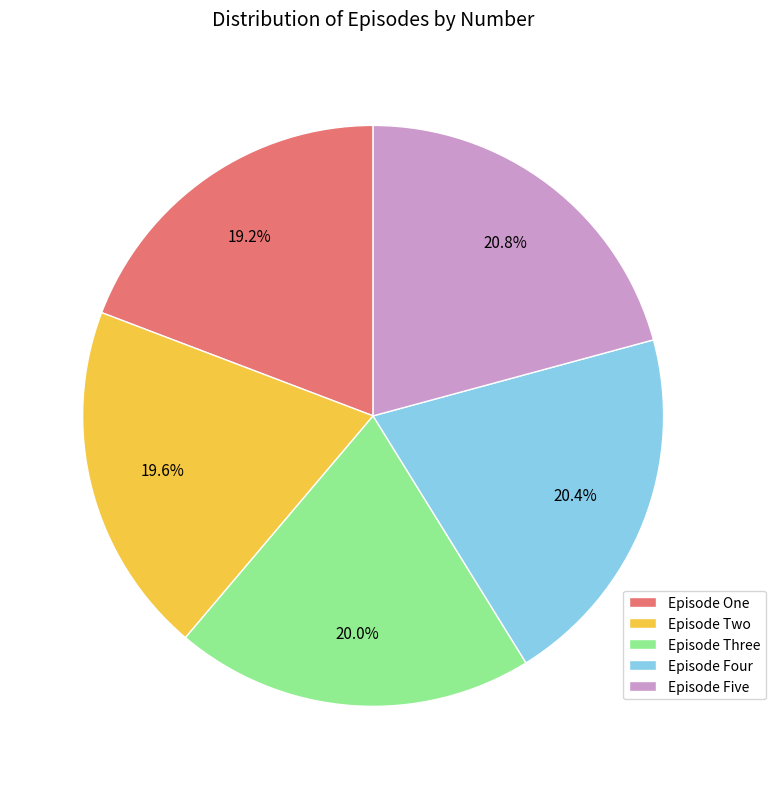

How many segments does this pie chart have?

5